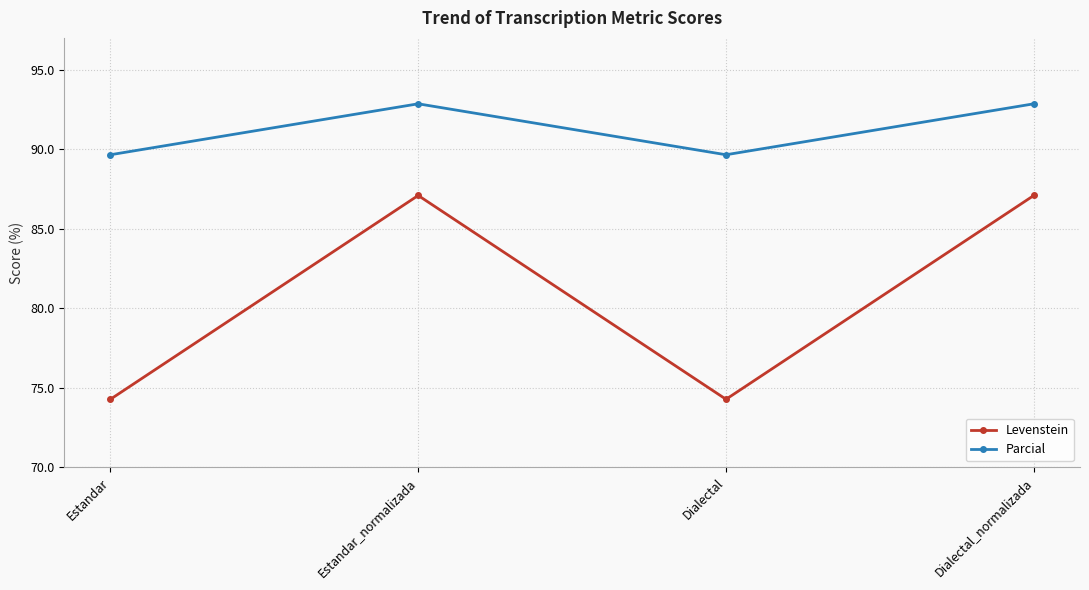

Reading left to right, transcribe all the data shown in this chart.

Levenstein: Estandar=74.3	Estandar_normalizada=87.1	Dialectal=74.3	Dialectal_normalizada=87.1
Parcial: Estandar=89.7	Estandar_normalizada=92.9	Dialectal=89.7	Dialectal_normalizada=92.9